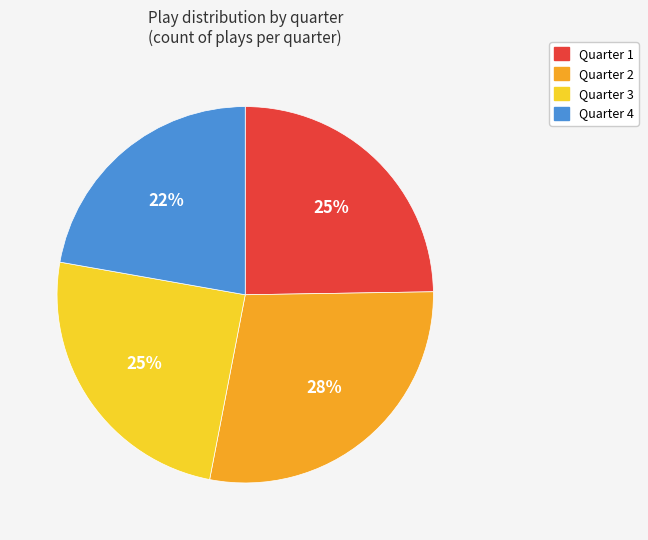

What percentage is the Quarter 3 slice, to the nearest percent?

25%